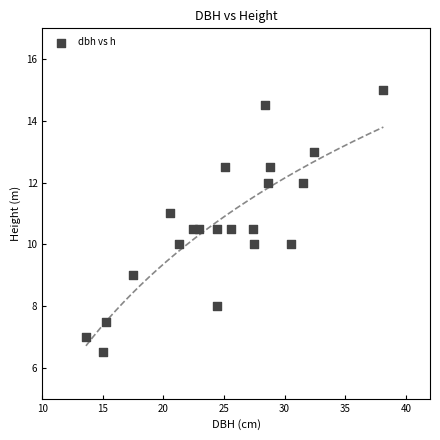

What is the range of Y values (max minus min)?

8.5